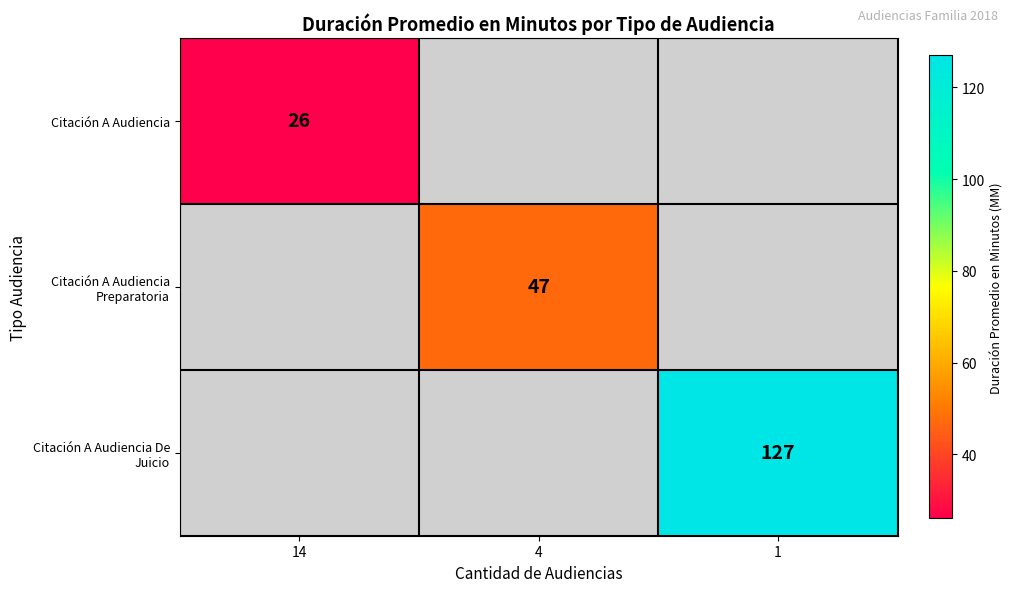

What is the minimum value shown in the chart?

26.0